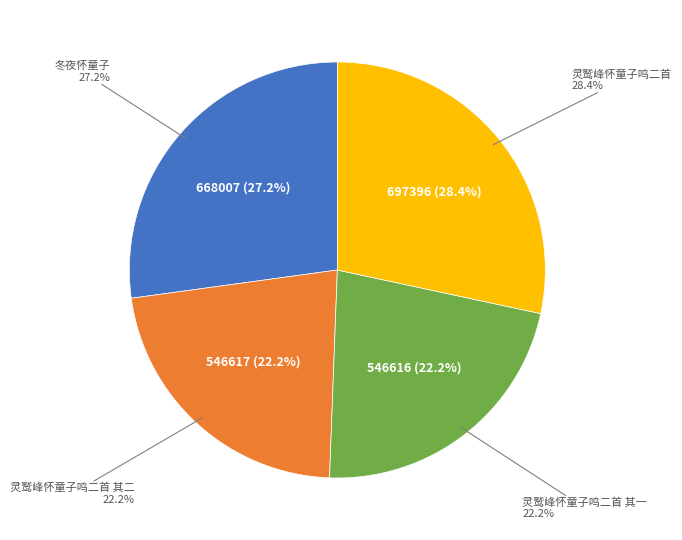

To the nearest percent, what is the difference between the largest and smallest slice percentages?

6%